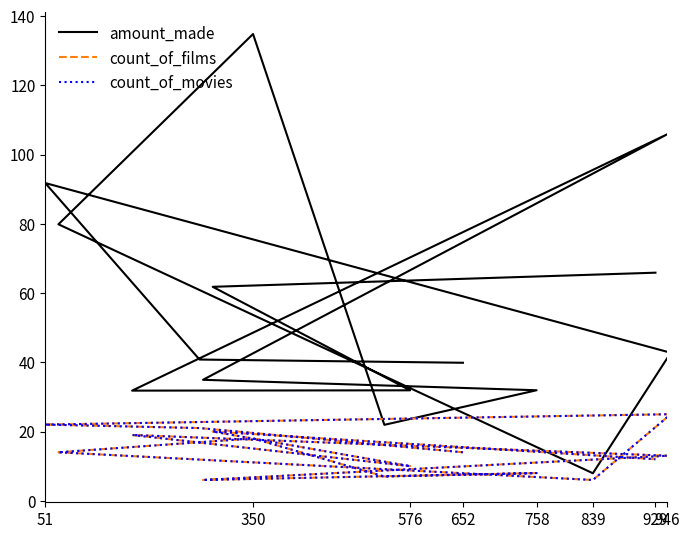

What is the smallest value displayed?

6.0